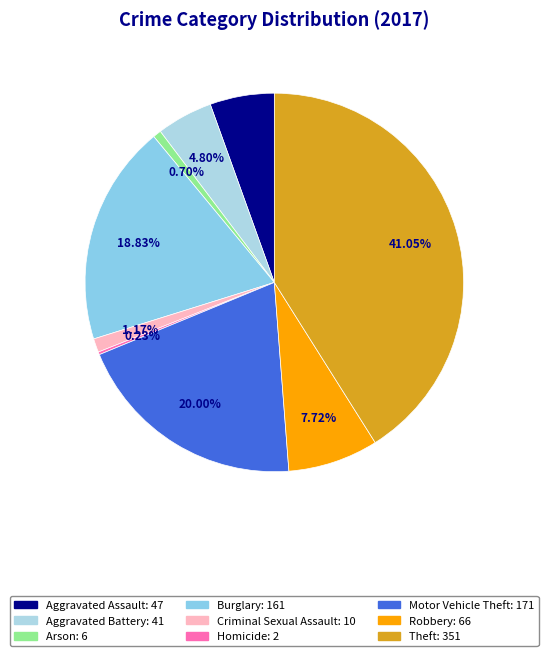

What is the change in value from Criminal Sexual Assault to Homicide?

-8